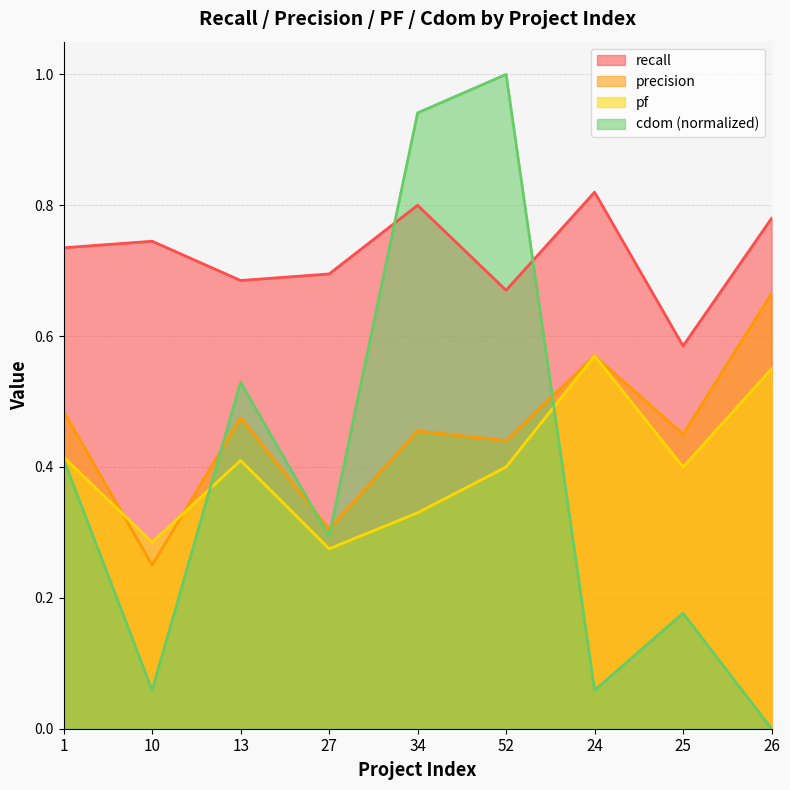

What is the difference between the maximum and minimum values in the pf series?

0.3